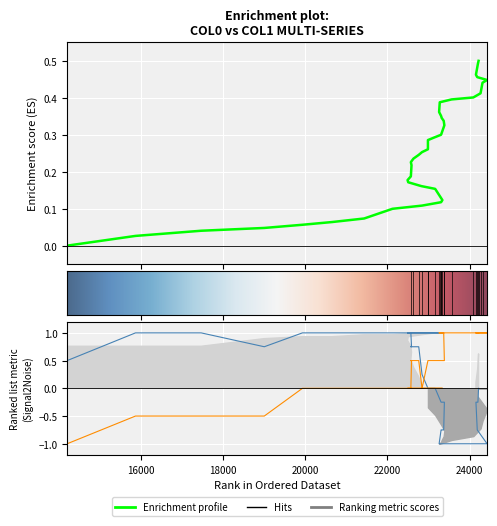

Is it true that col_5 equals 0.2 at 19?

False